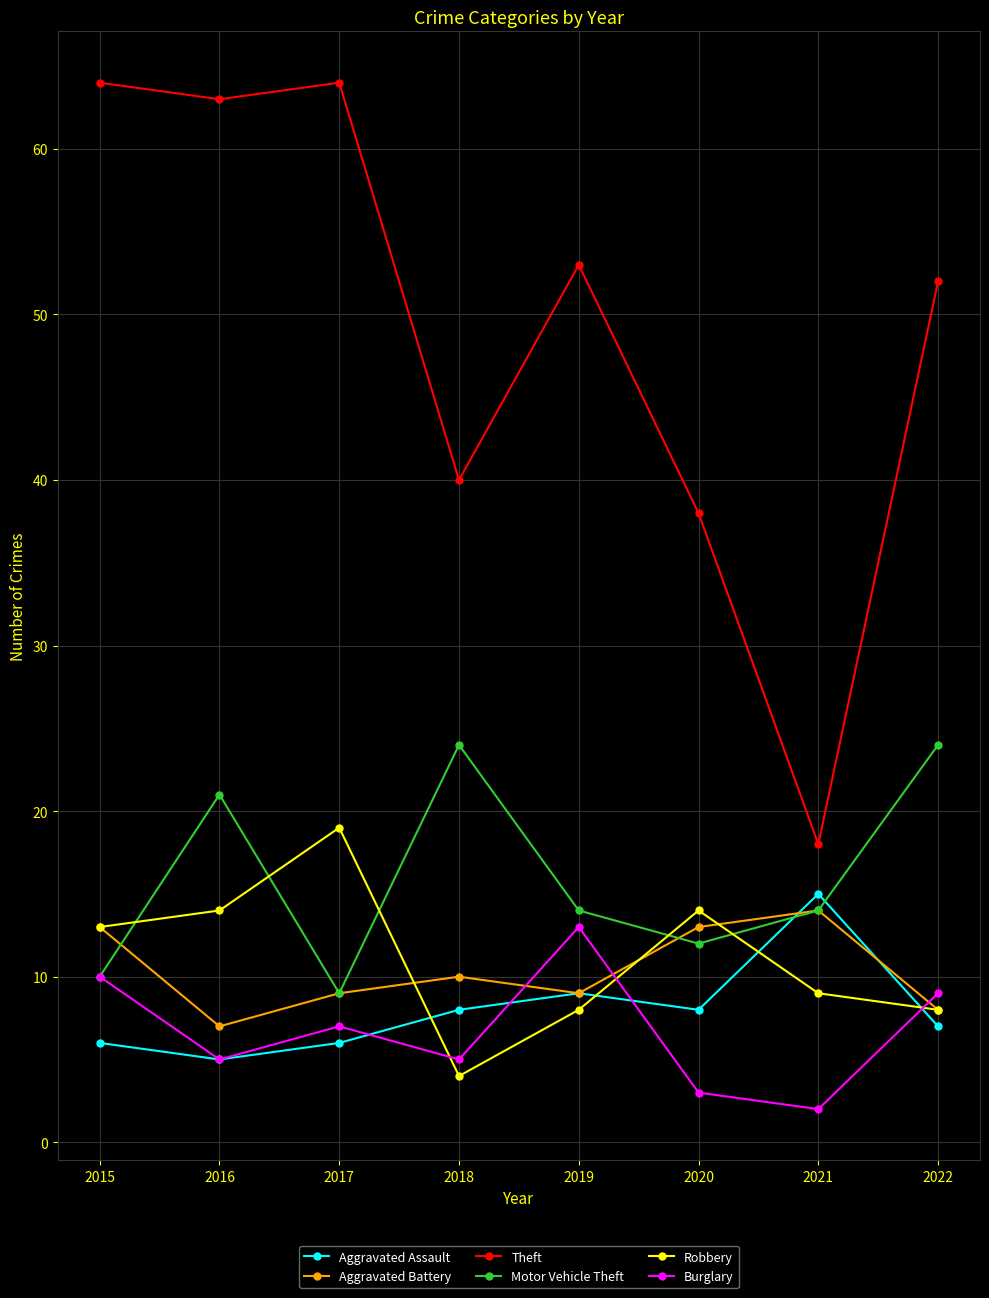

How many series are shown in this chart?

6